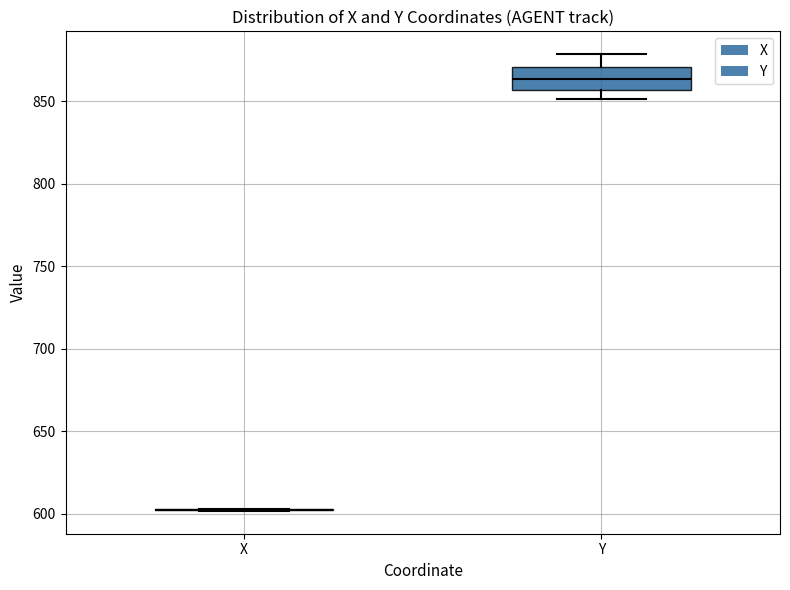

Reading left to right, transcribe this box plot: for each box, give where its median line is, the range the box spans, and where its two whiskers end, as read against the y-axis. The values are not printed on the chart, so give them approximately, as read against the axis.

X: box collapsed to a line at 600, whiskers 600 to 605
Y: median 865, box 855 to 870, whiskers 850 to 880